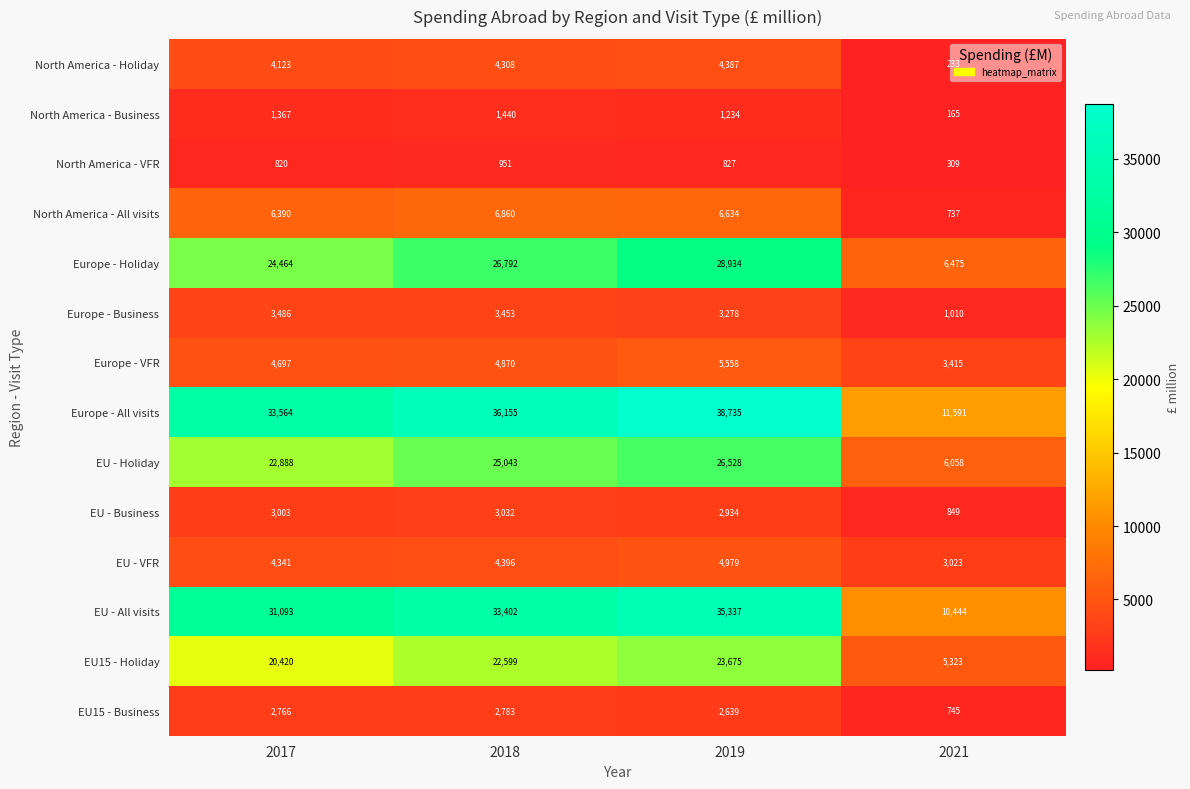

What is the sum of the Europe - VFR values at 2021 and 2018?

8285